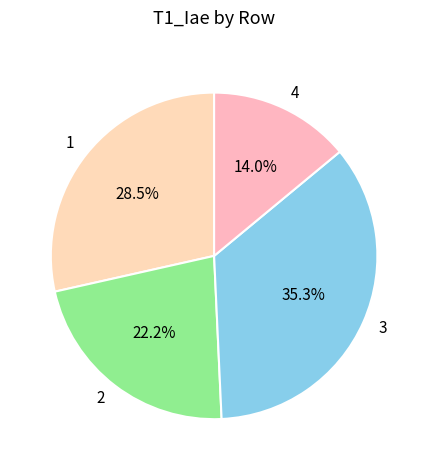

To the nearest percent, what is the difference between the largest and smallest slice percentages?

21%